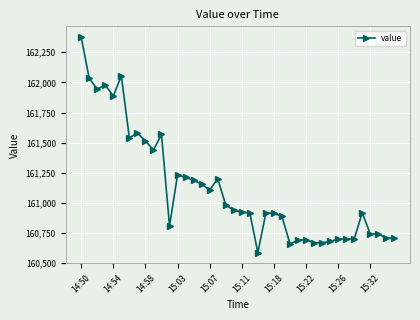

What is the value of the 9th point from the left?

161514